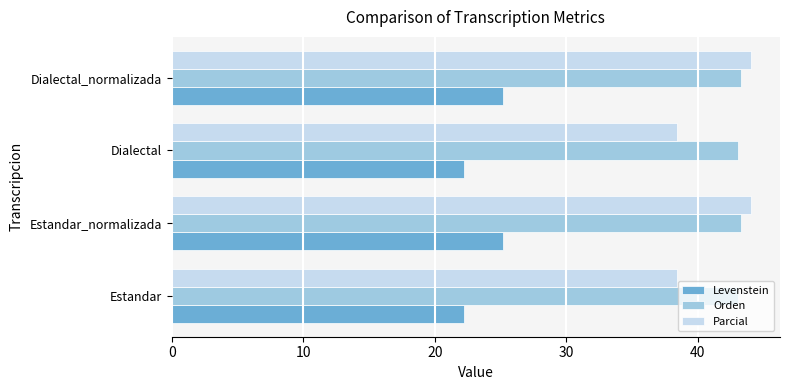

How many data points in Parcial are less than 44?

2